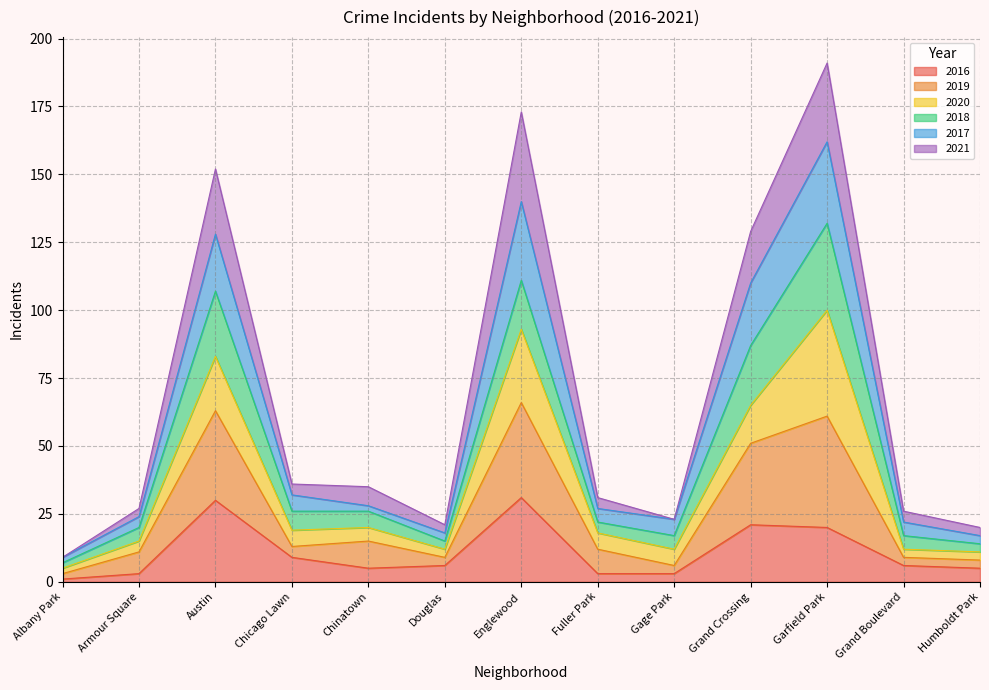

Which label corresponds to the largest value in the chart?

Garfield Park